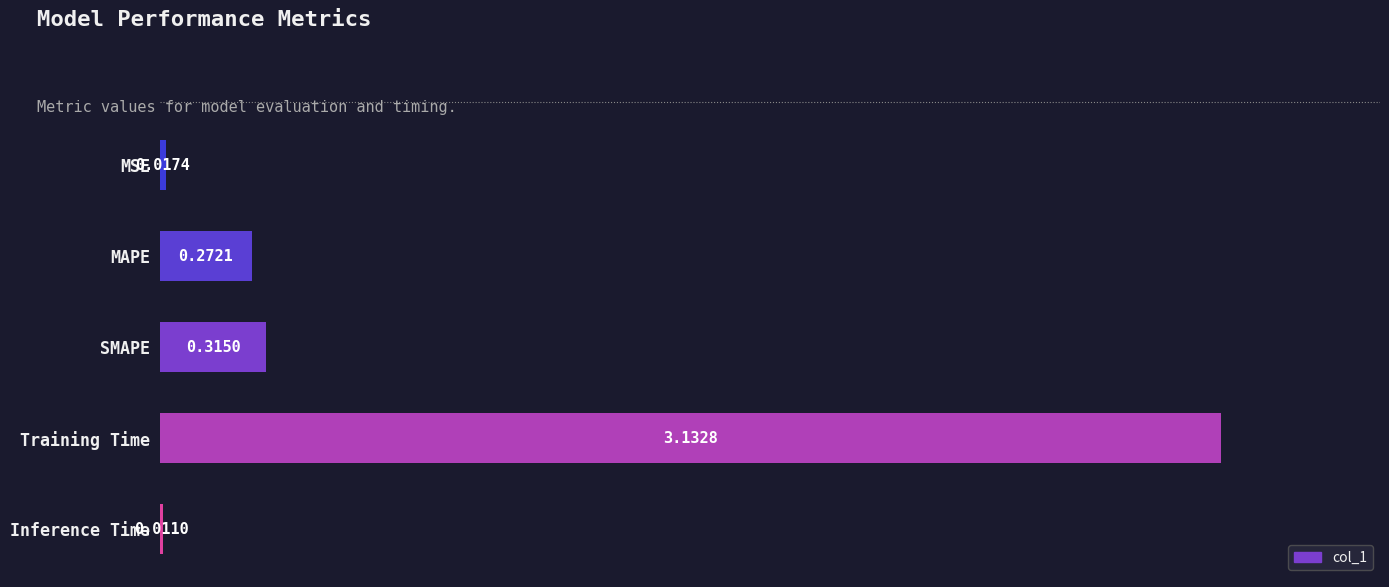

What is the average value?

0.7